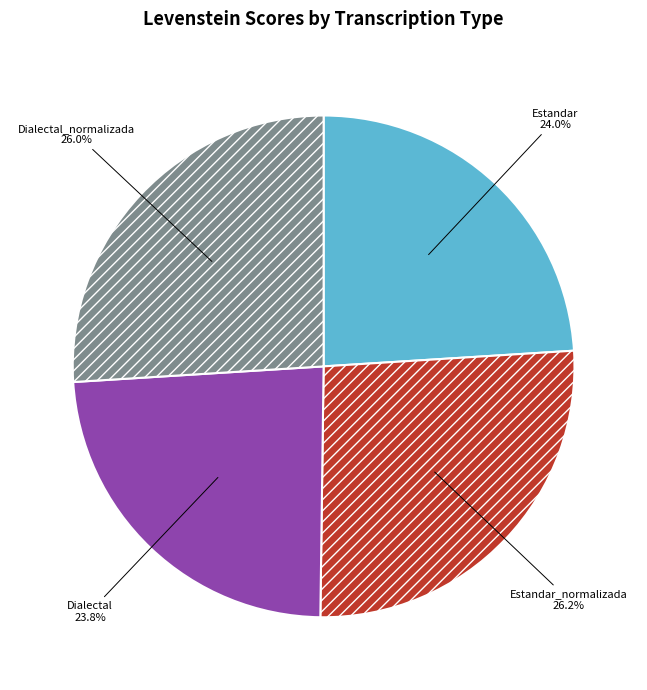

True or false: Estandar_normalizada accounts for 26% of the total.

True